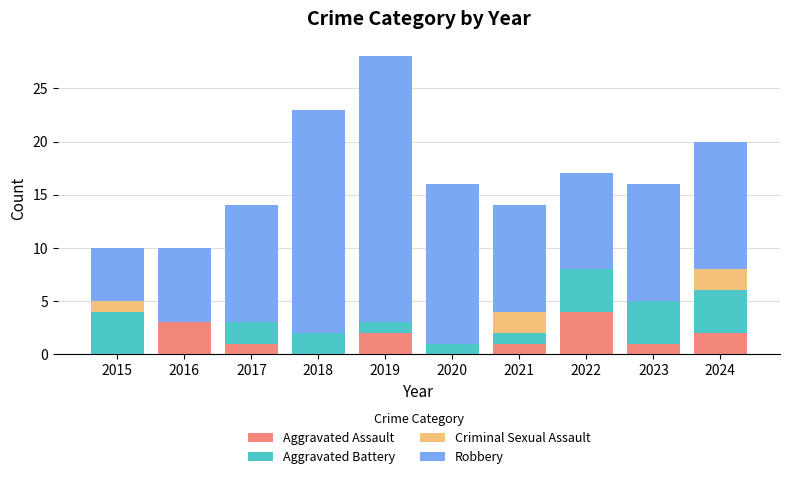

Which category has the highest value in the Aggravated Assault series?

2022